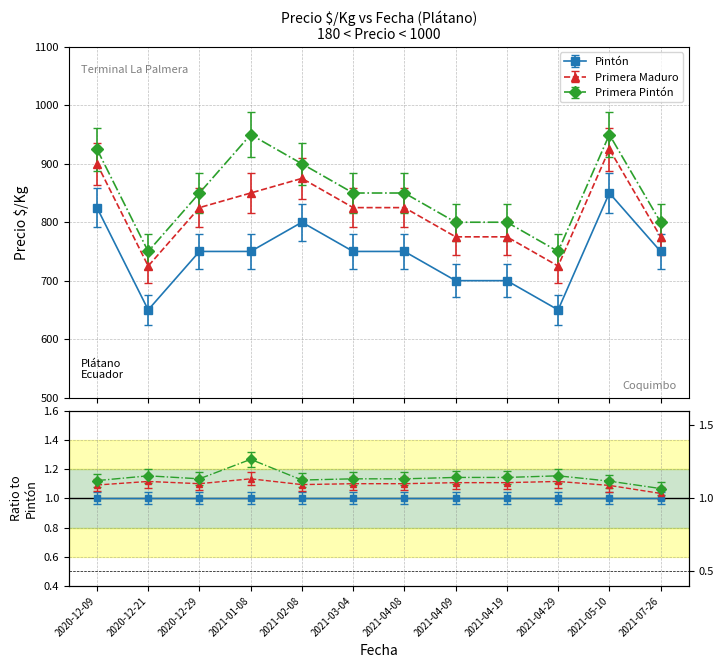

True or false: Primera Maduro has a value of 925 at 2021-05-10.

True